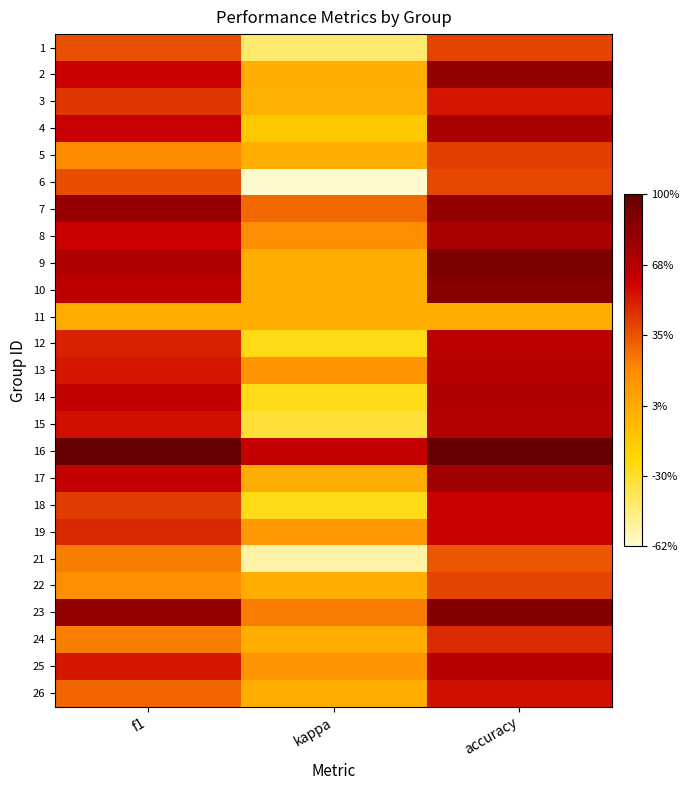

Rank the series at accuracy from highest to lowest value.

16, 9, 23, 10, 2, 7, 17, 4, 8, 14, 15, 13, 25, 12, 19, 18, 26, 3, 24, 5, 1, 22, 6, 21, 11